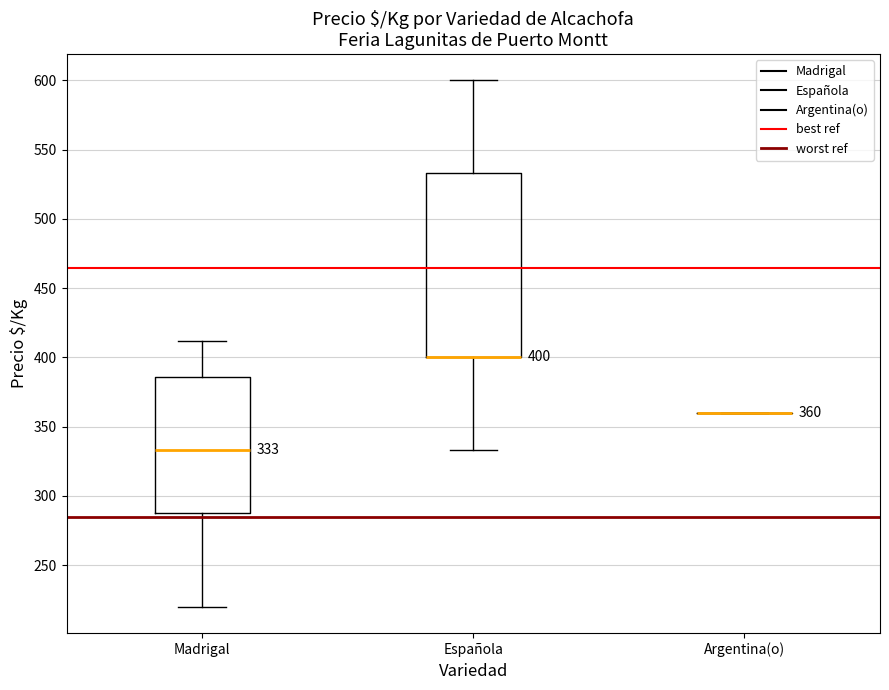

Which box is the tallest, from its lower edge to its upper edge?

Española